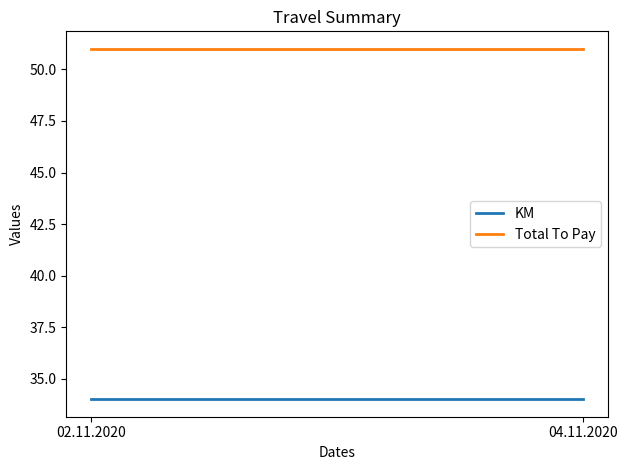

Rank the series by their maximum value, from highest to lowest.

Total To Pay, KM